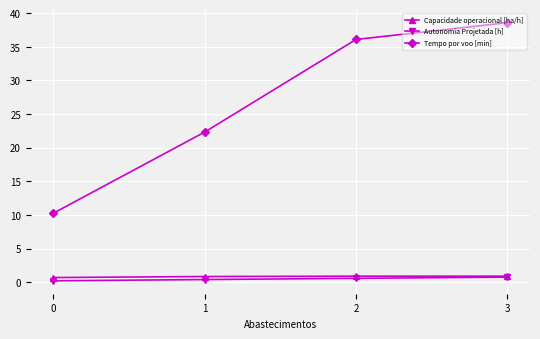

Which series has the widest spread of values?

Tempo por voo [min]